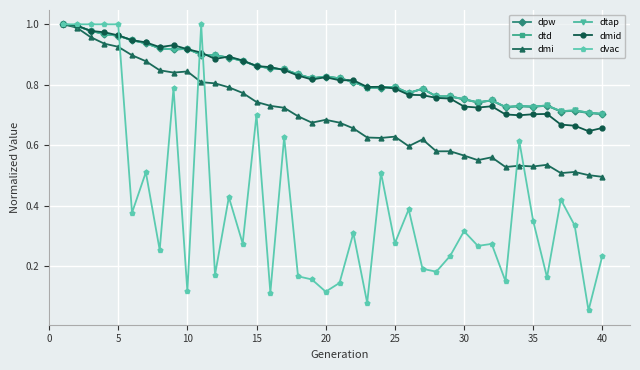

Is this an area chart (filled region under the line)?

No